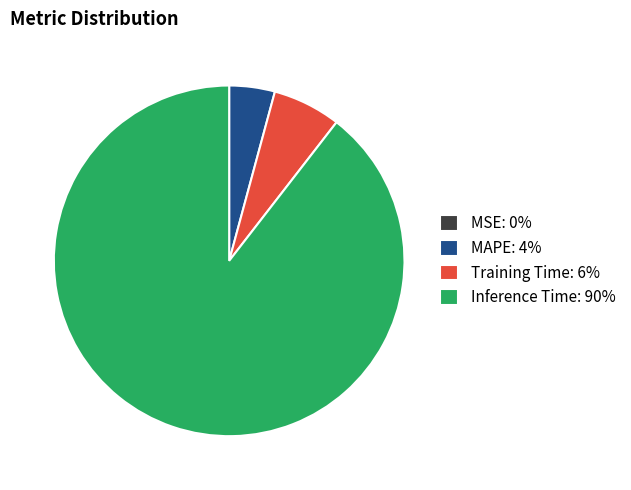

True or false: Inference Time: 90% accounts for 75% of the total.

False